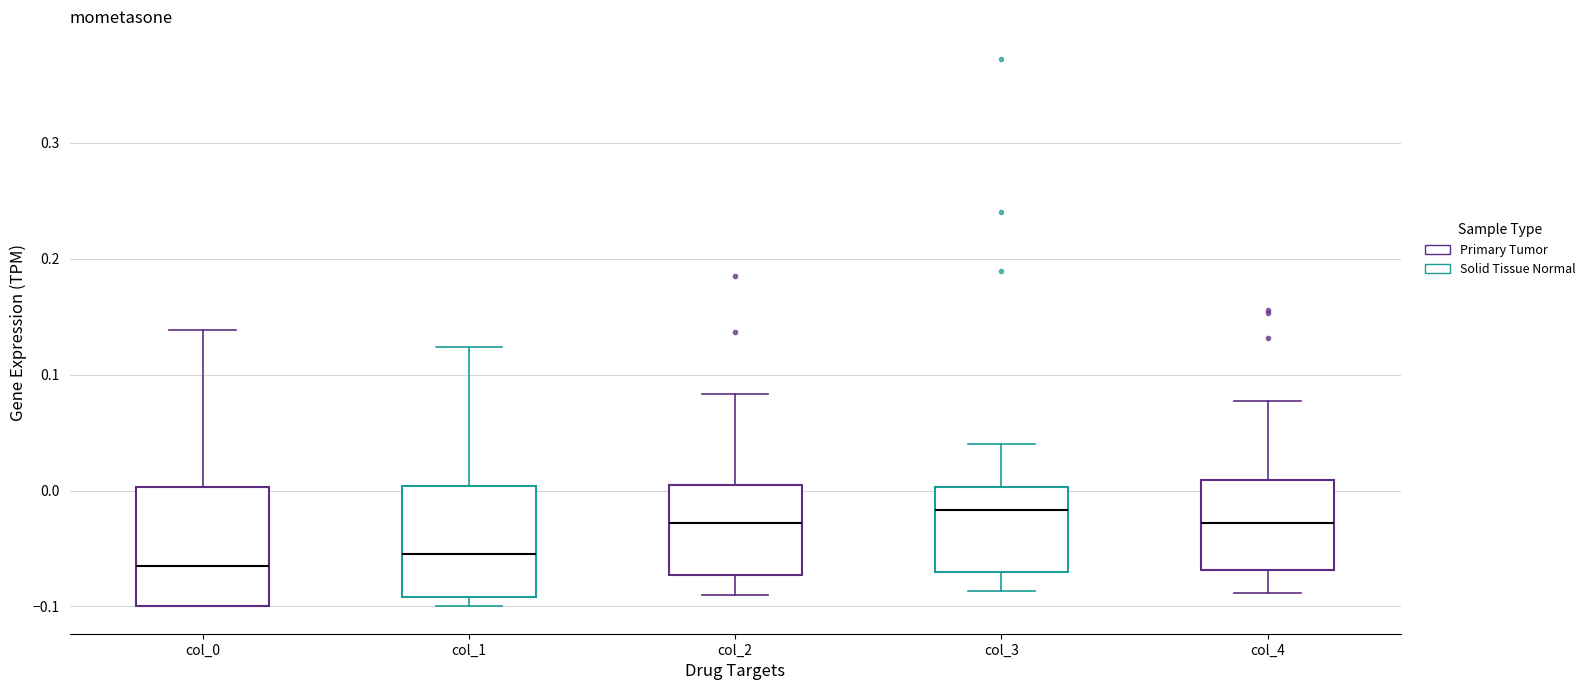

Reading left to right, transcribe this box plot: for each box, give where its median line is, the range the box spans, and where its two whiskers end, as read against the y-axis. The values are not printed on the chart, so give them approximately, as read against the axis.

col_0: median -0.06, box -0.10 to 0.00, whiskers -0.10 to 0.14
col_1: median -0.06, box -0.09 to 0.00, whiskers -0.10 to 0.12
col_2: median -0.03, box -0.07 to 0.00, whiskers -0.09 to 0.08
col_3: median -0.02, box -0.07 to 0.00, whiskers -0.09 to 0.04
col_4: median -0.03, box -0.07 to 0.01, whiskers -0.09 to 0.08